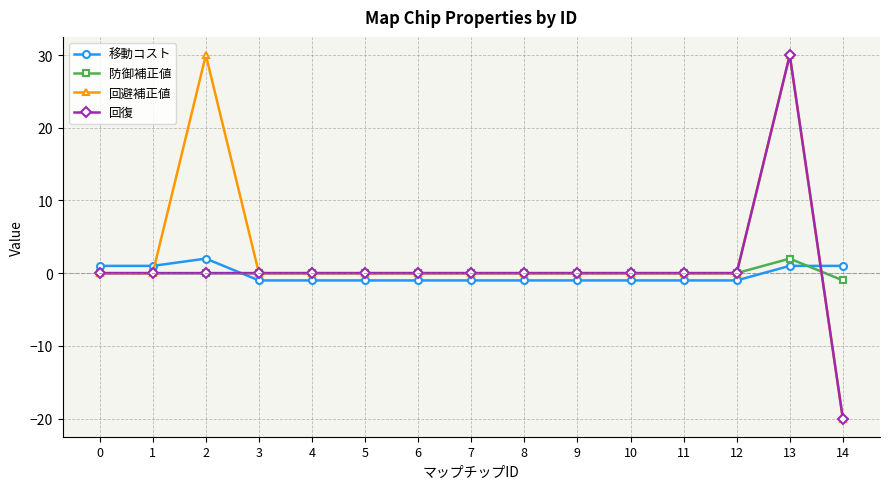

How many times do 移動コスト and 回復 cross each other?

2